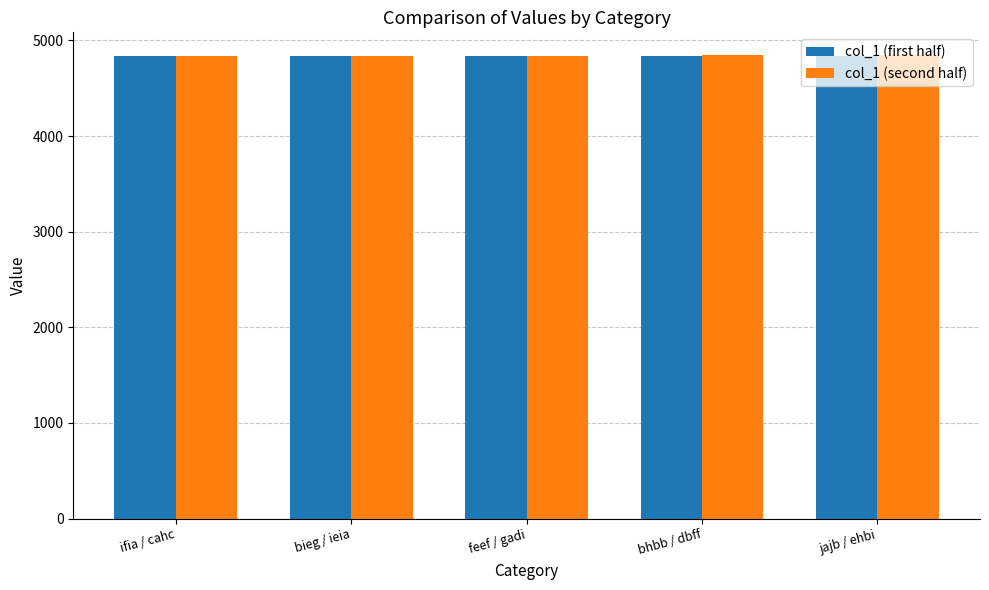

True or false: col_1 (first half) has a value of 4837 at feef / gadi.

True